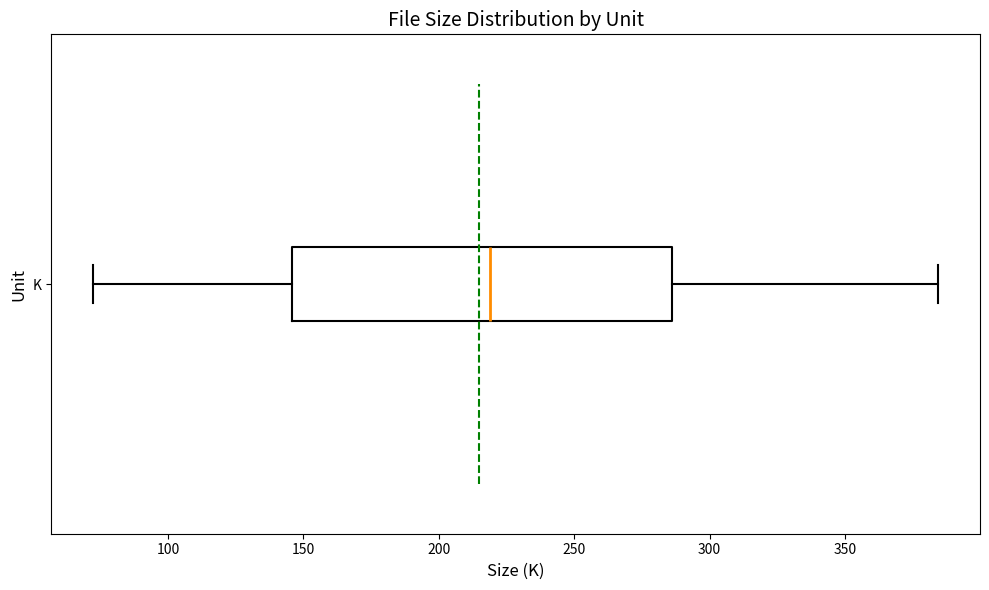

Transcribe this box plot: give where the median line is, the range the box spans, and where the two whiskers end, as read against the x-axis. The values are not printed on the chart, so give them approximately, as read against the axis.

median 220, box 145 to 285, whiskers 75 to 385